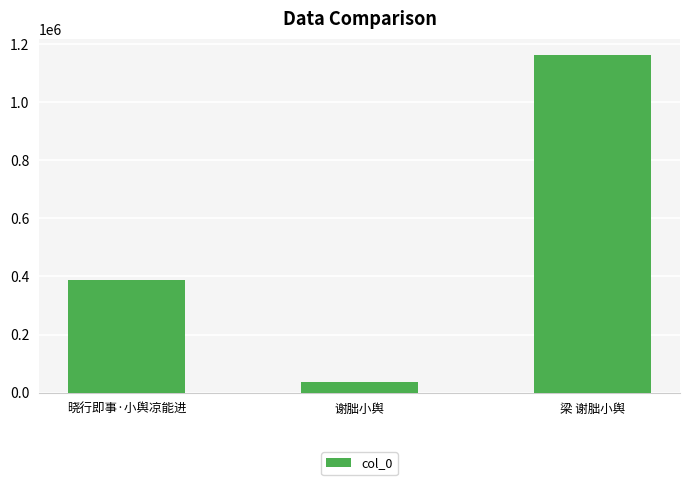

Which has a higher value, 梁 谢朏小舆 or 谢朏小舆?

梁 谢朏小舆